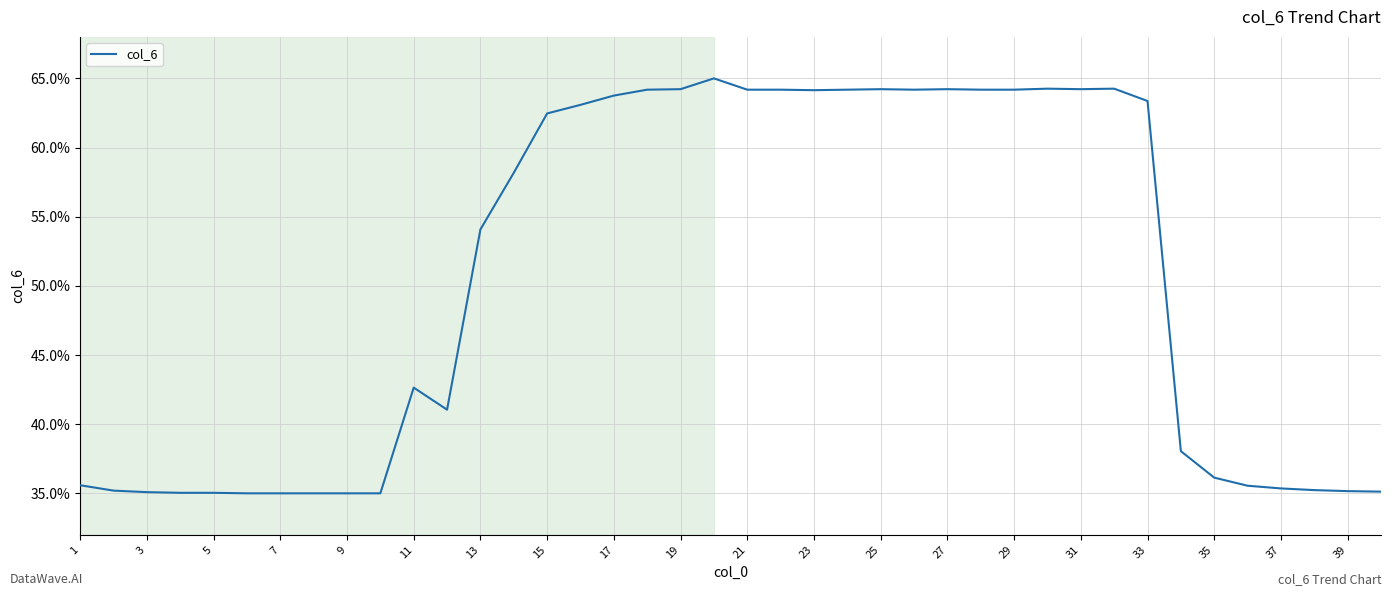

What is the difference between the maximum and minimum values?

30.0